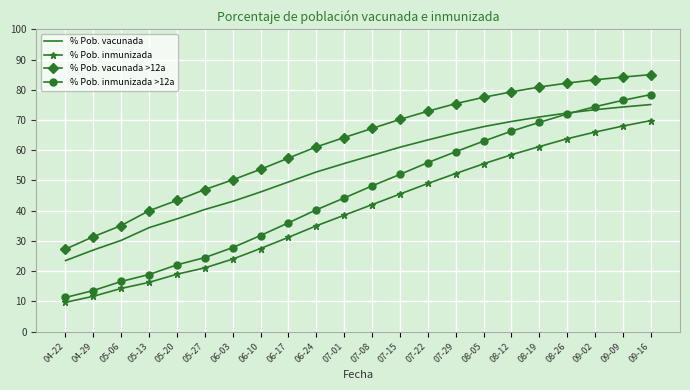

At how many categories does at least one series exceed 60?

13